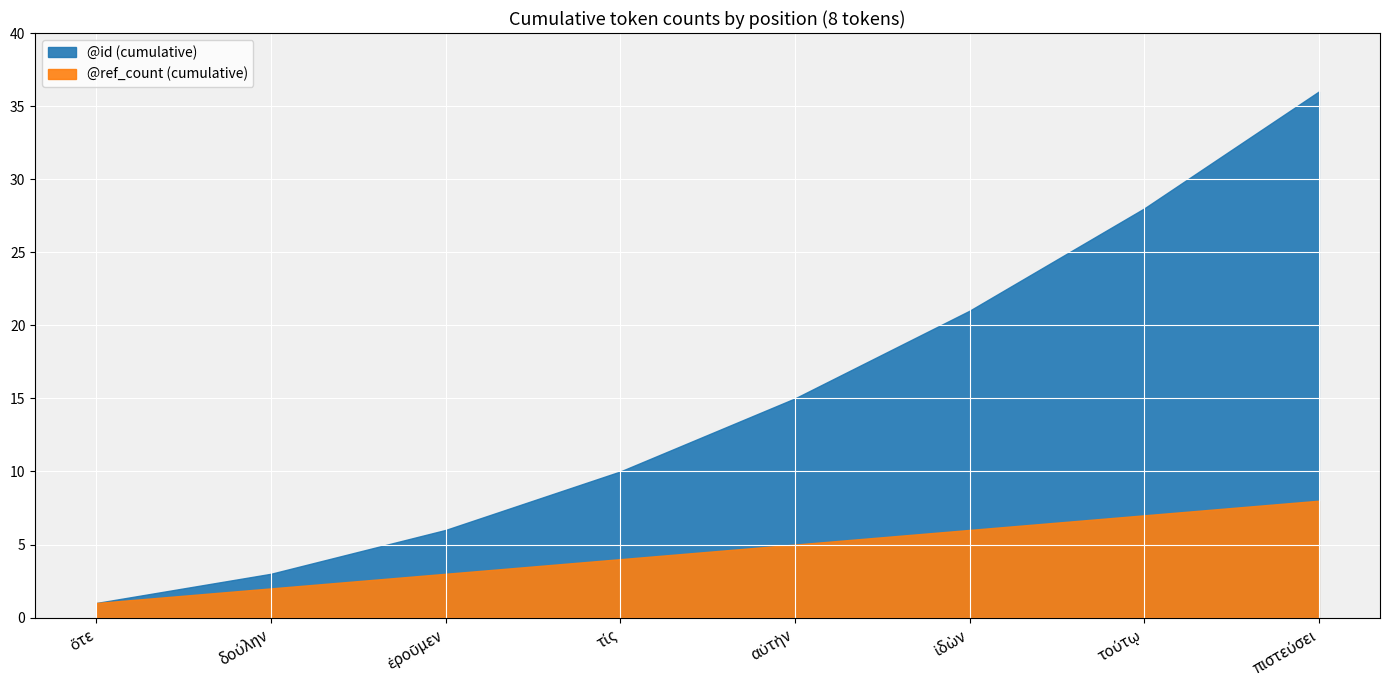

Rank the series by their average value, from lowest to highest.

@ref_count, @id